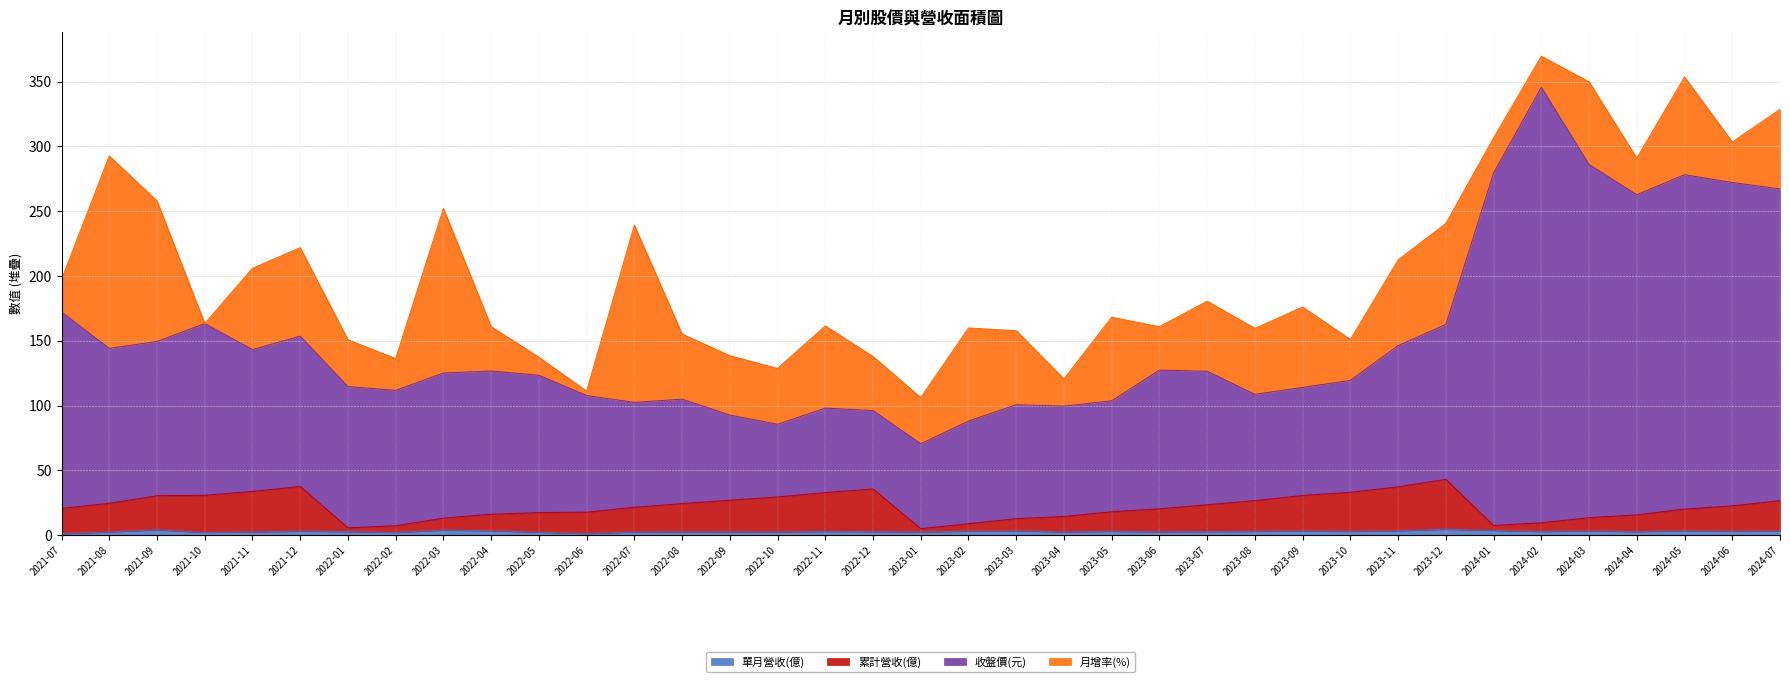

What is the difference between the second highest and second lowest values in the 收盤價(元) series?

200.4